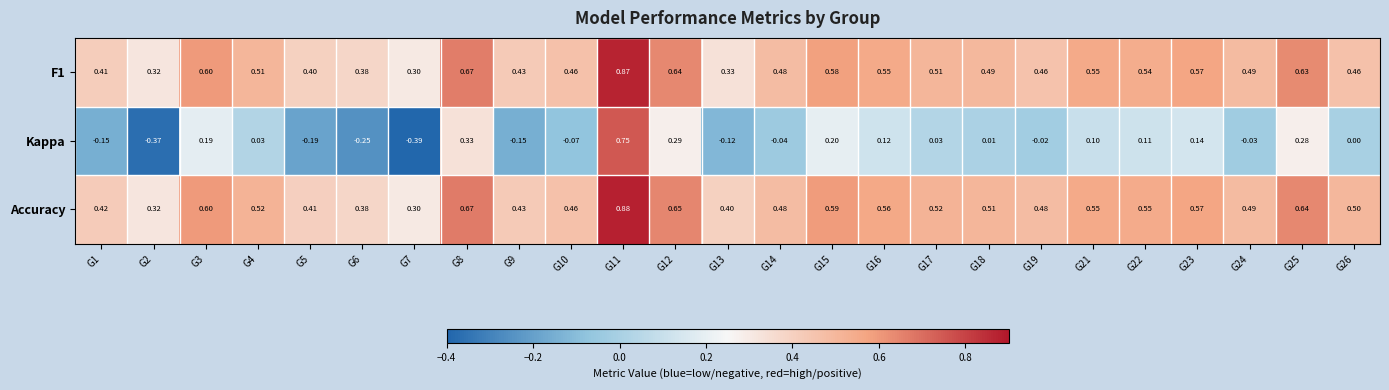

Which series changed the most between G12 and G16?

Kappa